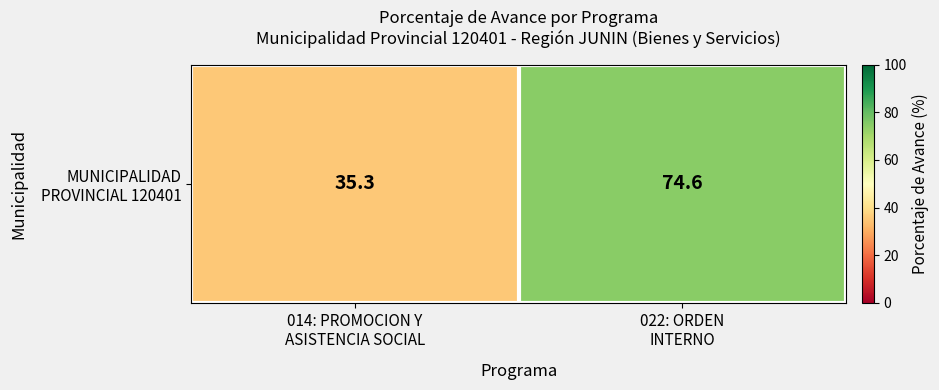

What is the average value?

54.9